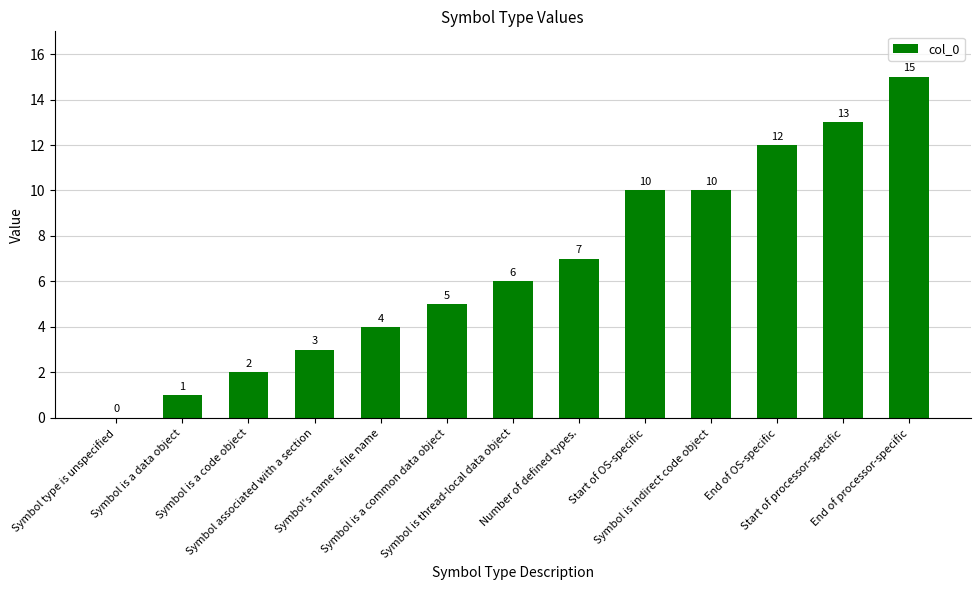

What is the greatest value displayed?

15